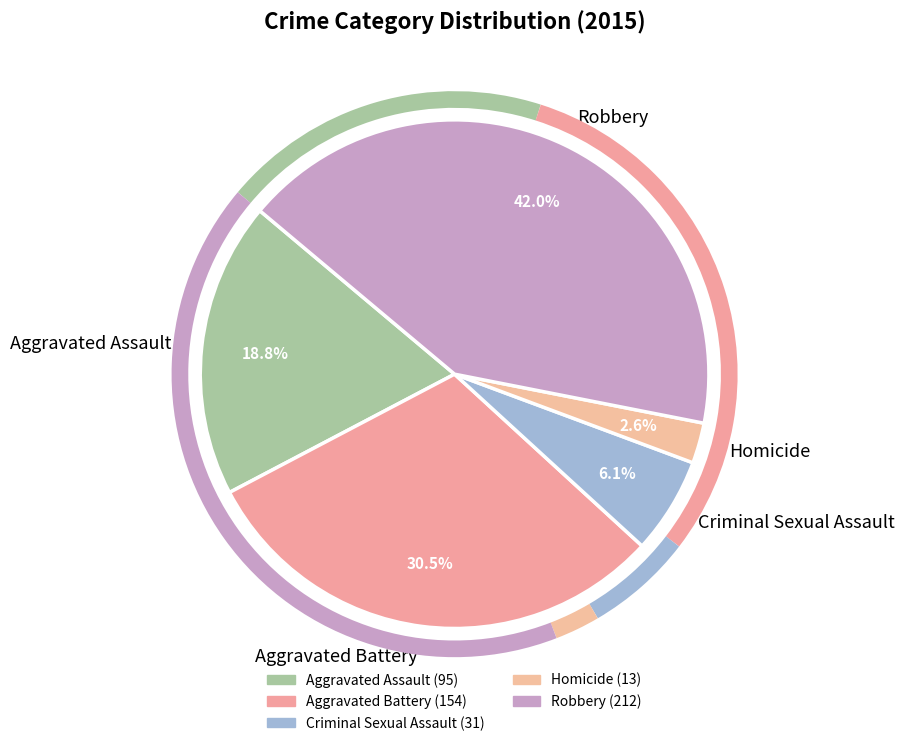

To the nearest percent, what is the average slice percentage?

20%